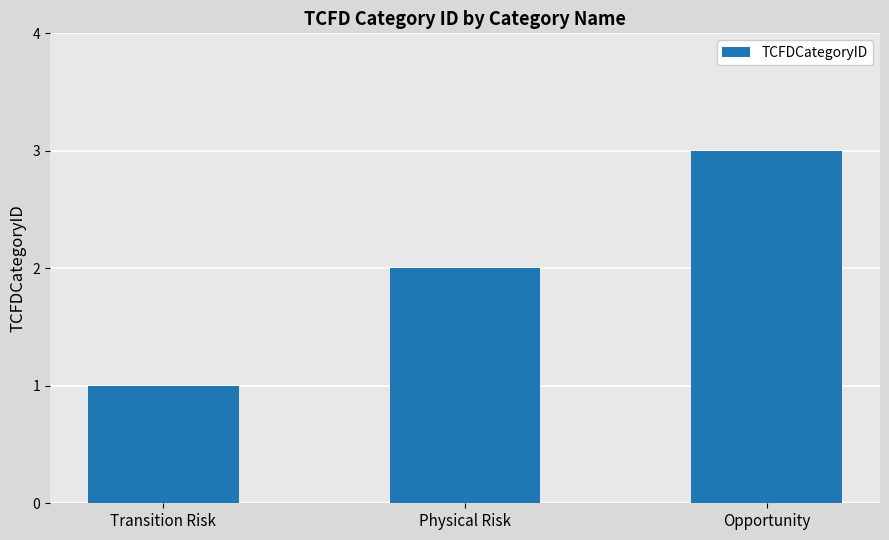

List the labels in order of value, smallest first.

Transition Risk, Physical Risk, Opportunity